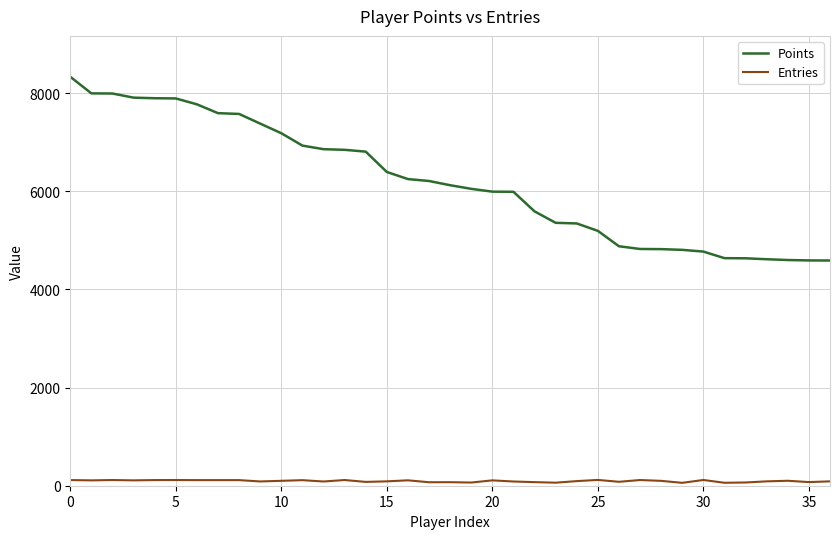

Which series has the largest range (max minus min)?

Points